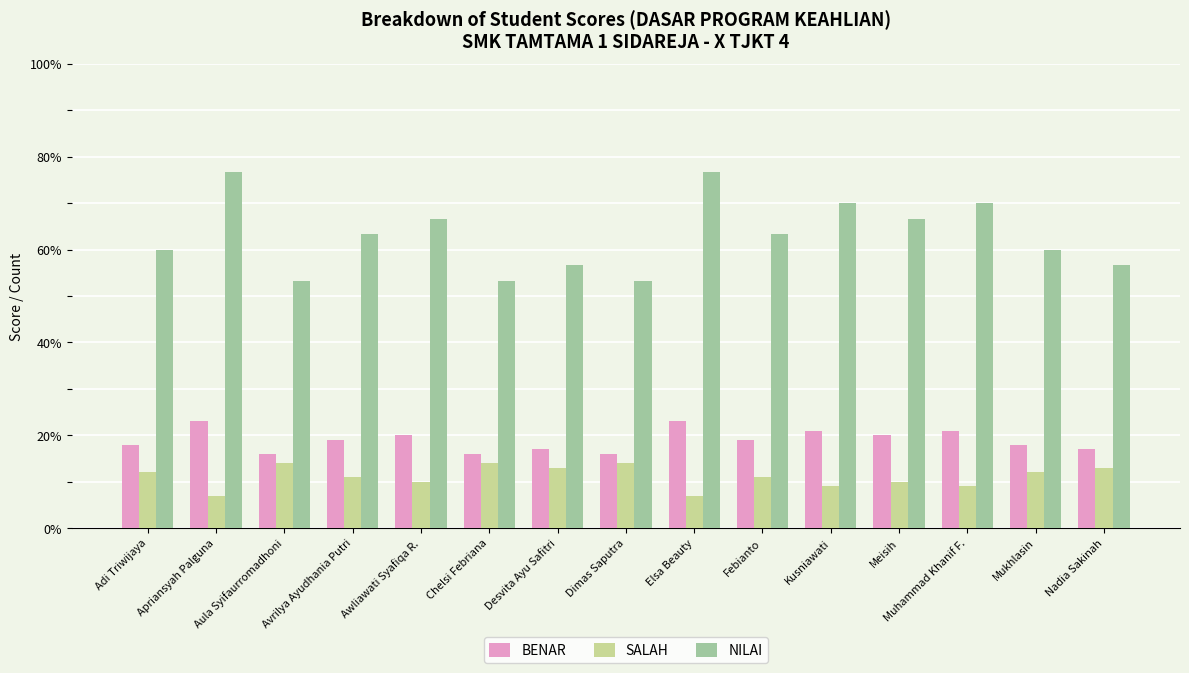

Reading left to right, transcribe all the data shown in this chart.

BENAR: Adi Triwijaya=18.0	Apriansyah Palguna=23.0	Aula Syifaurromadhoni=16.0	Avrilya Ayudhania Putri=19.0	Awliawati Syafiqa R.=20.0	Chelsi Febriana=16.0	Desvita Ayu Safitri=17.0	Dimas Saputra=16.0	Elsa Beauty=23.0	Febianto=19.0	Kusniawati=21.0	Meisih=20.0	Muhammad Khanif F.=21.0	Mukhlasin=18.0	Nadia Sakinah=17.0
SALAH: Adi Triwijaya=12.0	Apriansyah Palguna=7.0	Aula Syifaurromadhoni=14.0	Avrilya Ayudhania Putri=11.0	Awliawati Syafiqa R.=10.0	Chelsi Febriana=14.0	Desvita Ayu Safitri=13.0	Dimas Saputra=14.0	Elsa Beauty=7.0	Febianto=11.0	Kusniawati=9.0	Meisih=10.0	Muhammad Khanif F.=9.0	Mukhlasin=12.0	Nadia Sakinah=13.0
NILAI: Adi Triwijaya=60.0	Apriansyah Palguna=76.7	Aula Syifaurromadhoni=53.3	Avrilya Ayudhania Putri=63.3	Awliawati Syafiqa R.=66.7	Chelsi Febriana=53.3	Desvita Ayu Safitri=56.7	Dimas Saputra=53.3	Elsa Beauty=76.7	Febianto=63.3	Kusniawati=70.0	Meisih=66.7	Muhammad Khanif F.=70.0	Mukhlasin=60.0	Nadia Sakinah=56.7